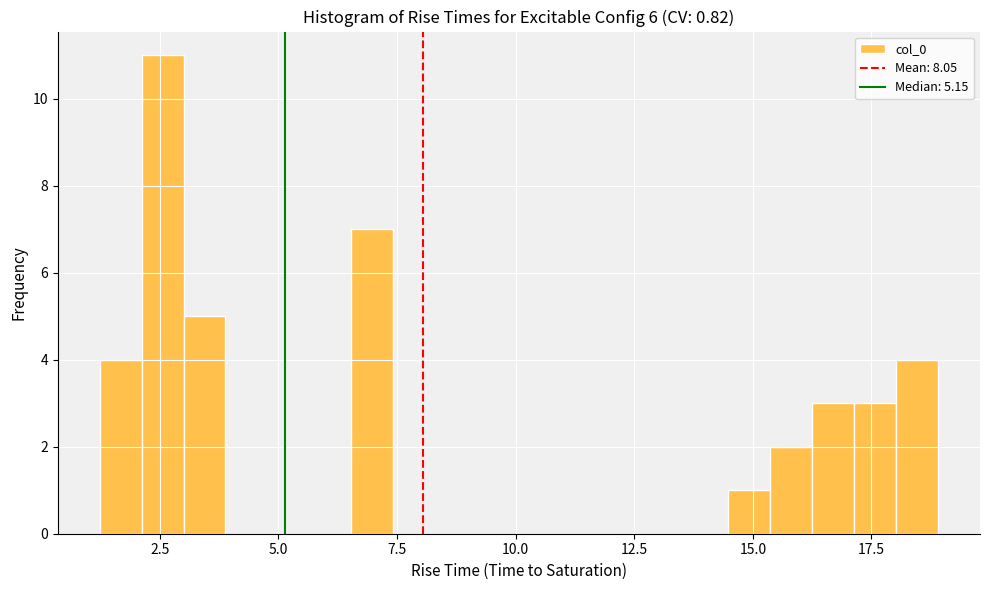

Around what value on the x-axis is the tallest bar? Give the approximate position of its centre, as read against the axis.

2.5